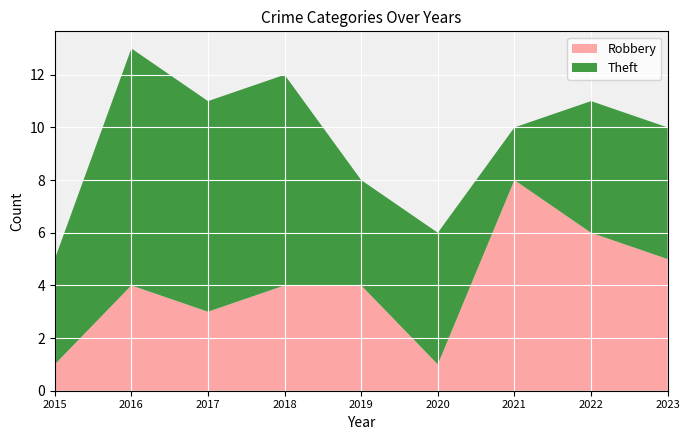

Reading right to left, what are all the values shown in this chart?

Robbery: 5	6	8	1	4	4	3	4	1
Theft: 5	5	2	5	4	8	8	9	4